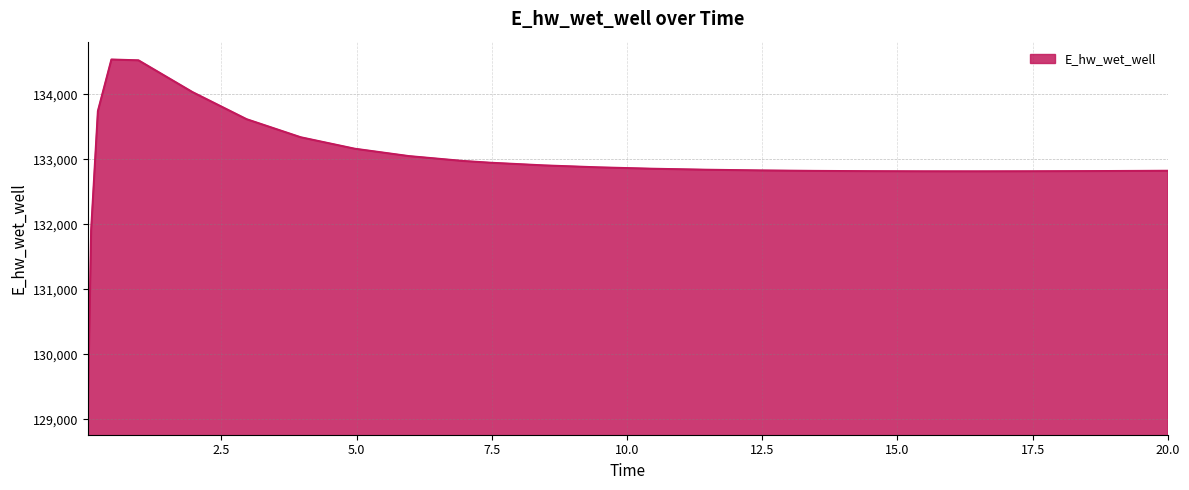

What is the difference between the maximum and minimum values?

5500.7